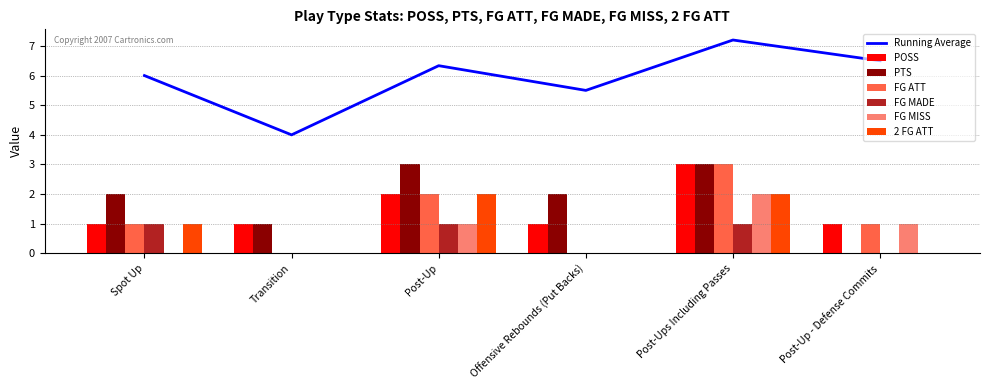

Is it true that FG ATT equals 1 at Post-Up - Defense Commits?

True